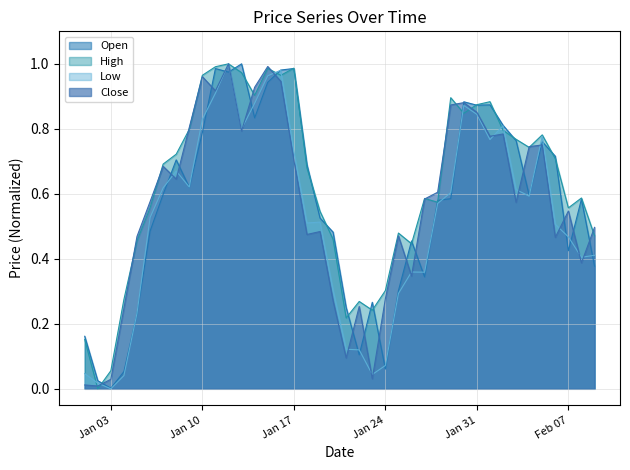

At which category is the sum across all series the highest?

2023-01-12